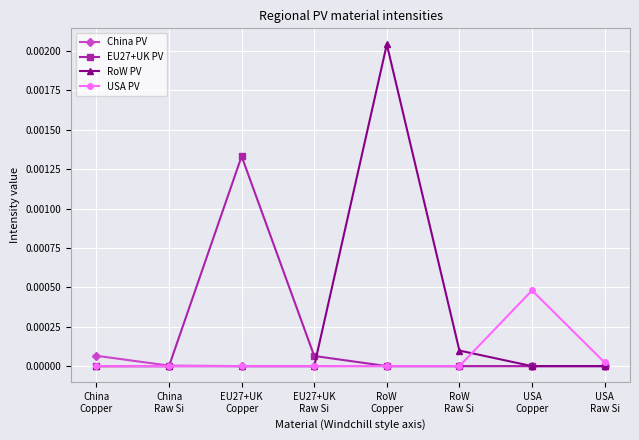

Rank the series by their maximum value, from highest to lowest.

RoW PV, EU27+UK PV, USA PV, China PV